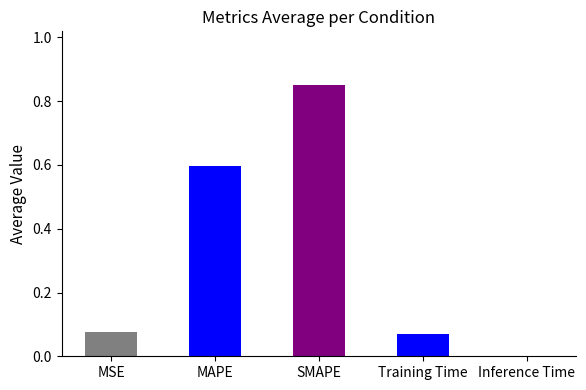

The chart shows a value of 0.0 at Training Time. True or false?

False